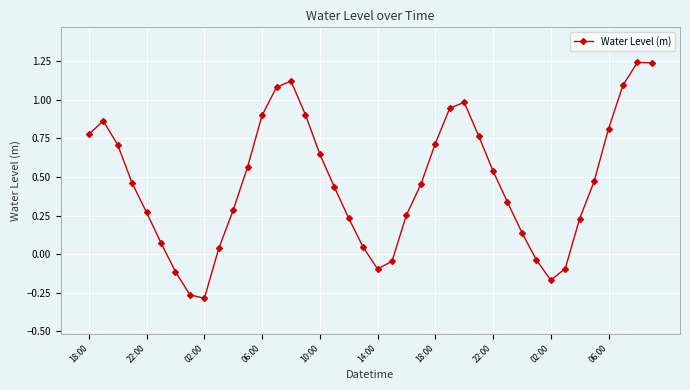

How many interior local valleys (lower than both neighbors) does the data have?

3